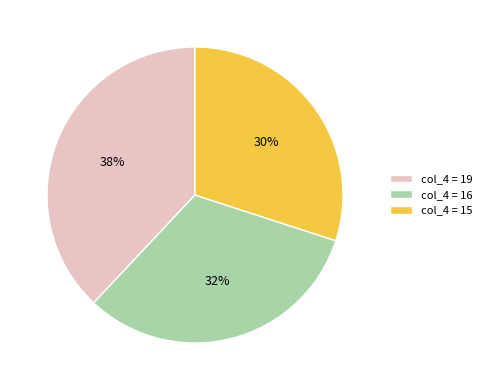

What percentage is the col_4 = 15 slice, to the nearest percent?

30%